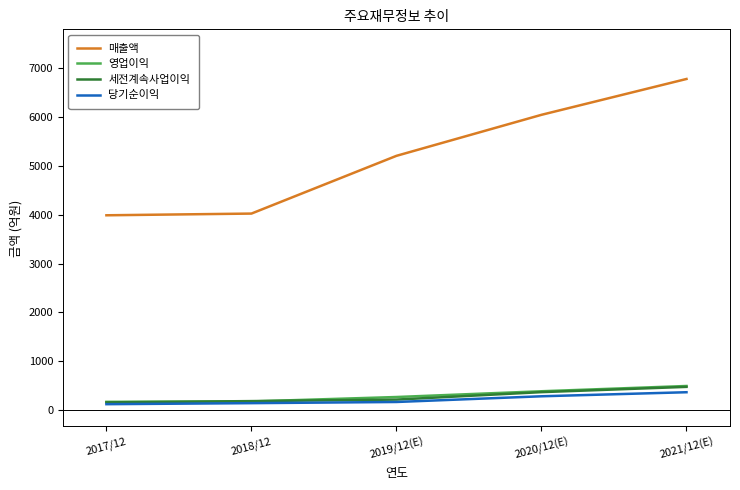

What is the approximate value of 영업이익 at 2021/12(E), to the nearest 10?

490